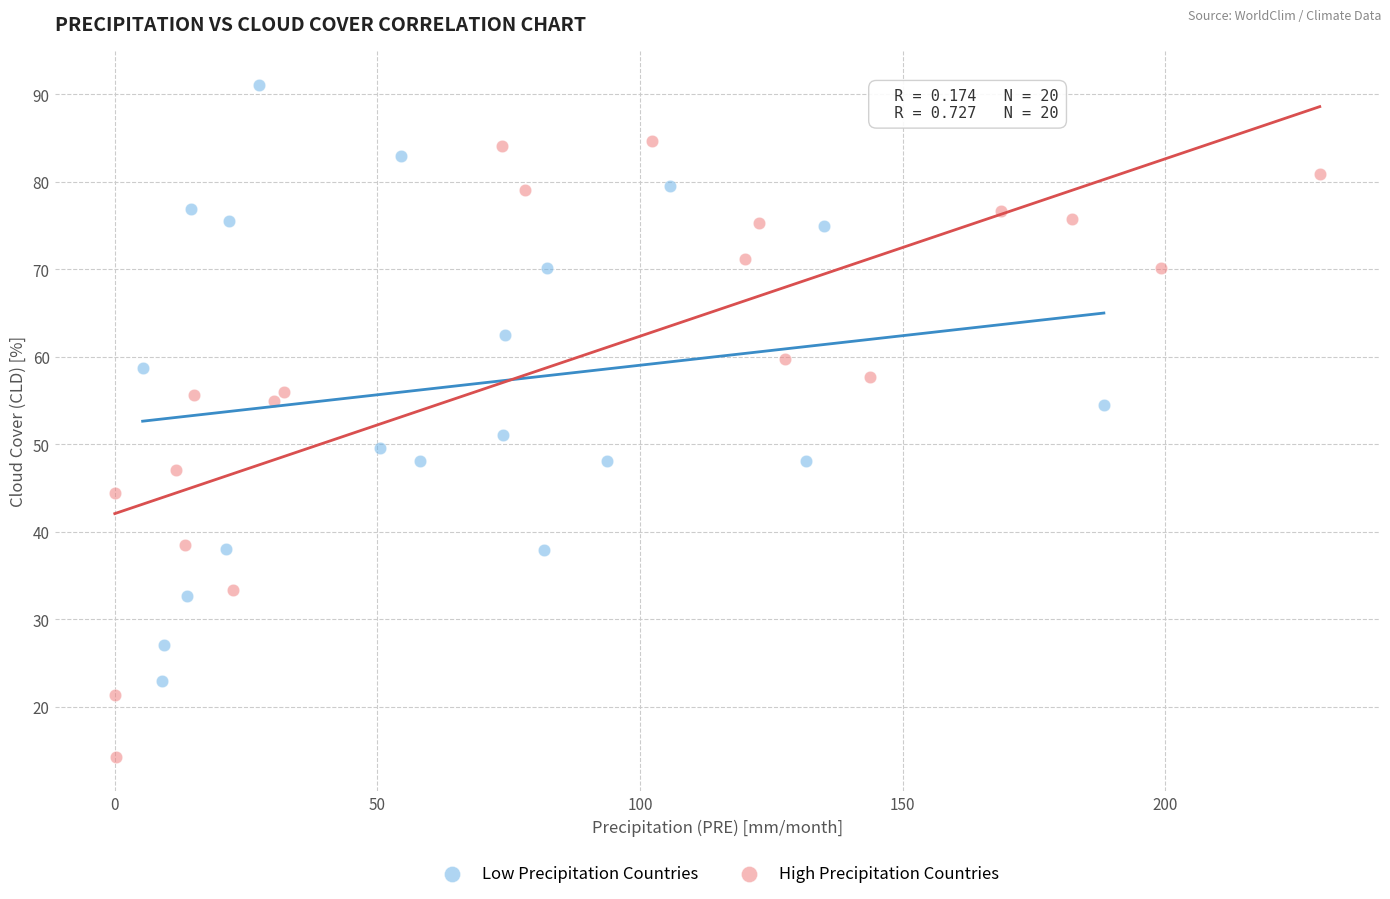

Which series reaches the minimum Y coordinate?

High Precipitation Countries